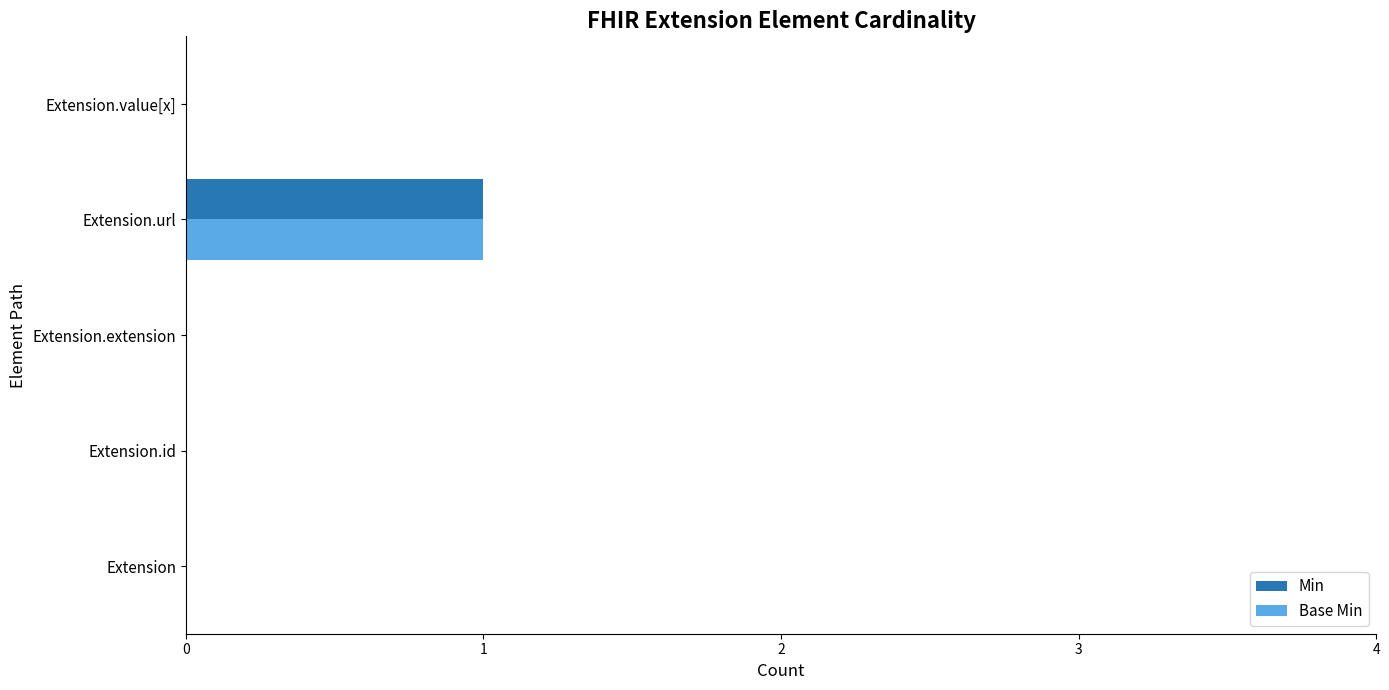

At which category does the chart reach its peak across all series?

Extension.url